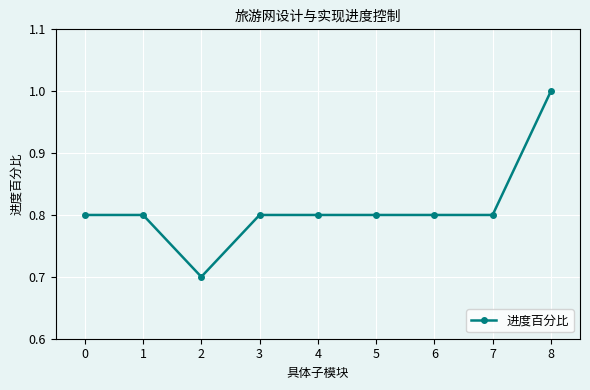

Where is the first local minimum?

2